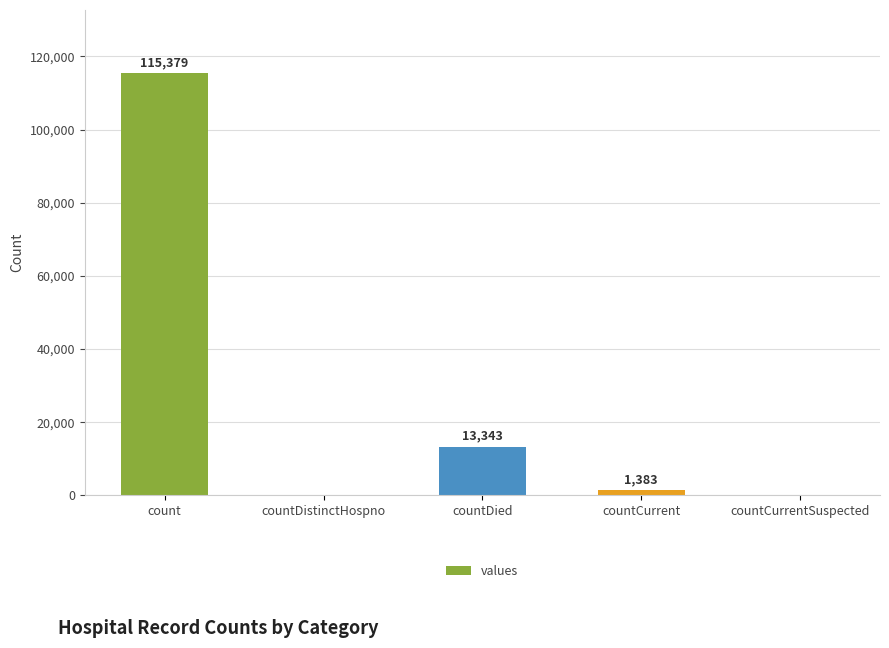

What is the greatest value displayed?

115379